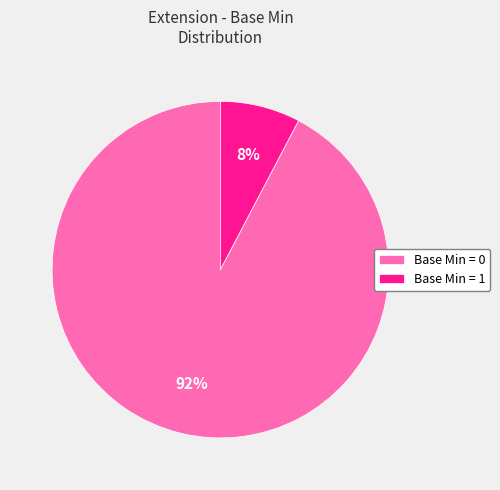

To the nearest percent, what is the average slice percentage?

50%